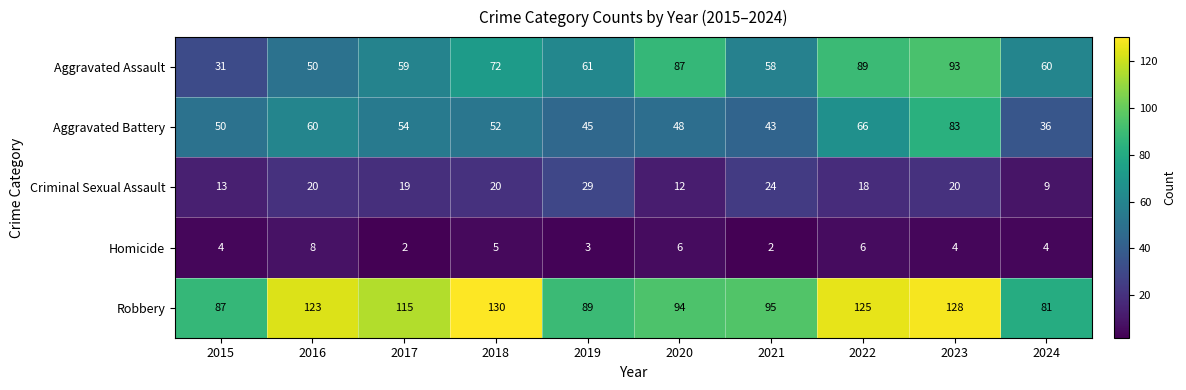

The value of Homicide at 2017 is 1. True or false?

False